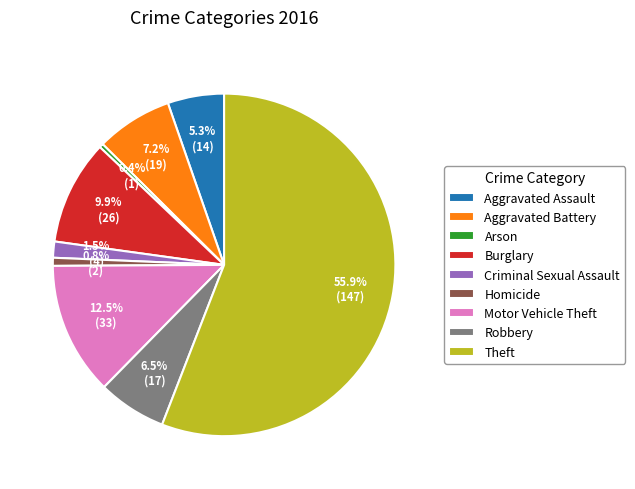

Do Burglary and Aggravated Battery together represent more than half of the pie?

No